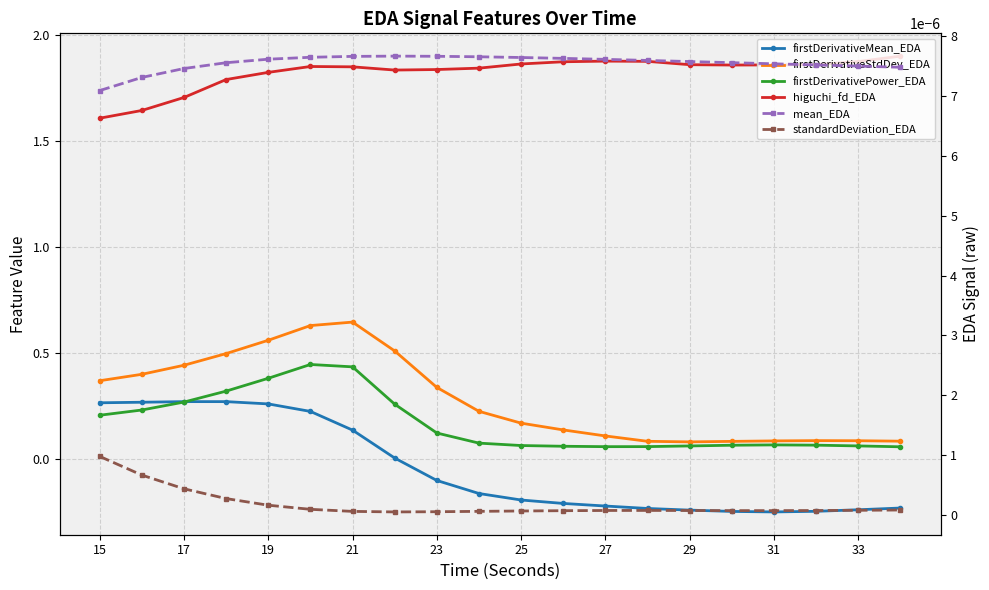

How many lines are shown in the chart?

6